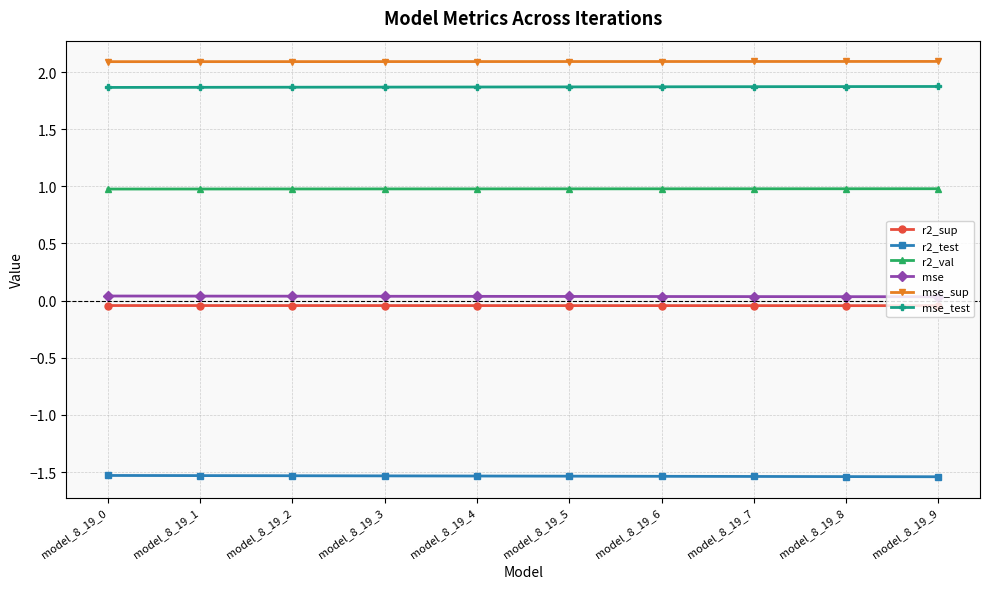

At model_8_19_0, list the series in order from smallest to largest.

r2_test, r2_sup, mse, r2_val, mse_test, mse_sup